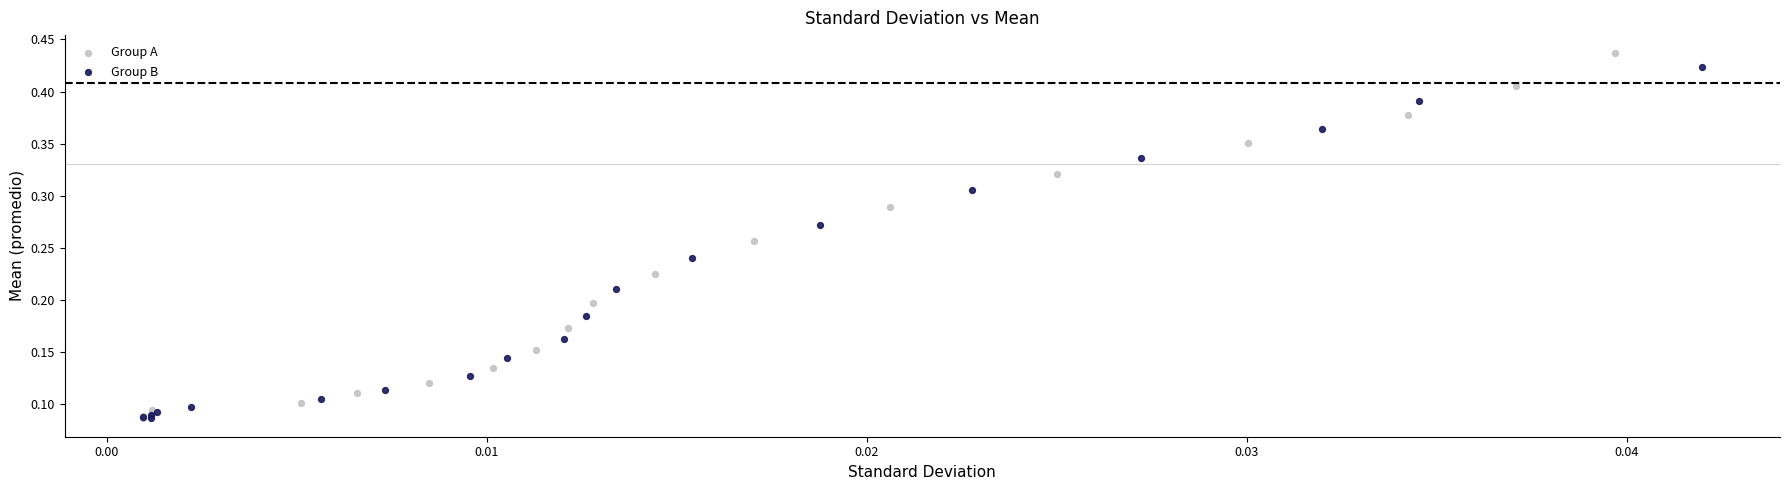

What are all the series names shown in the legend?

Group A, Group B